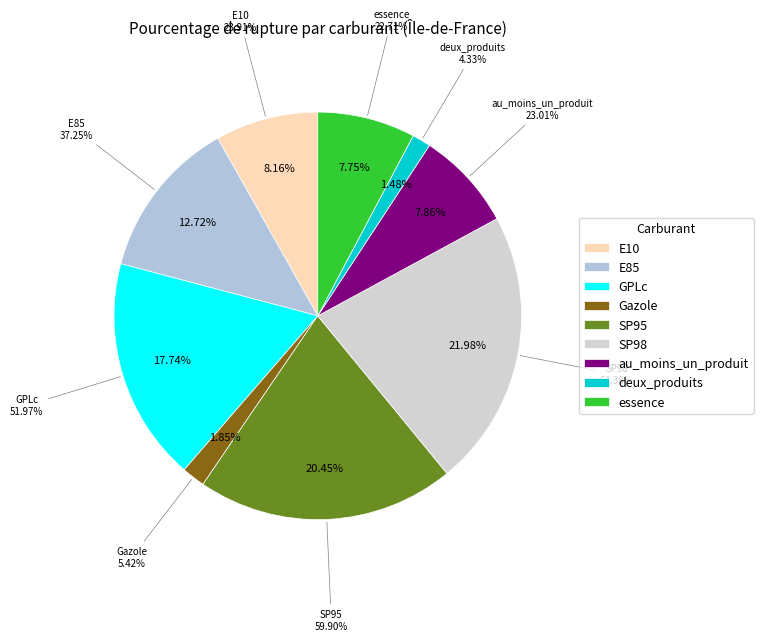

Is the sum of E85 and essence greater than half?

No